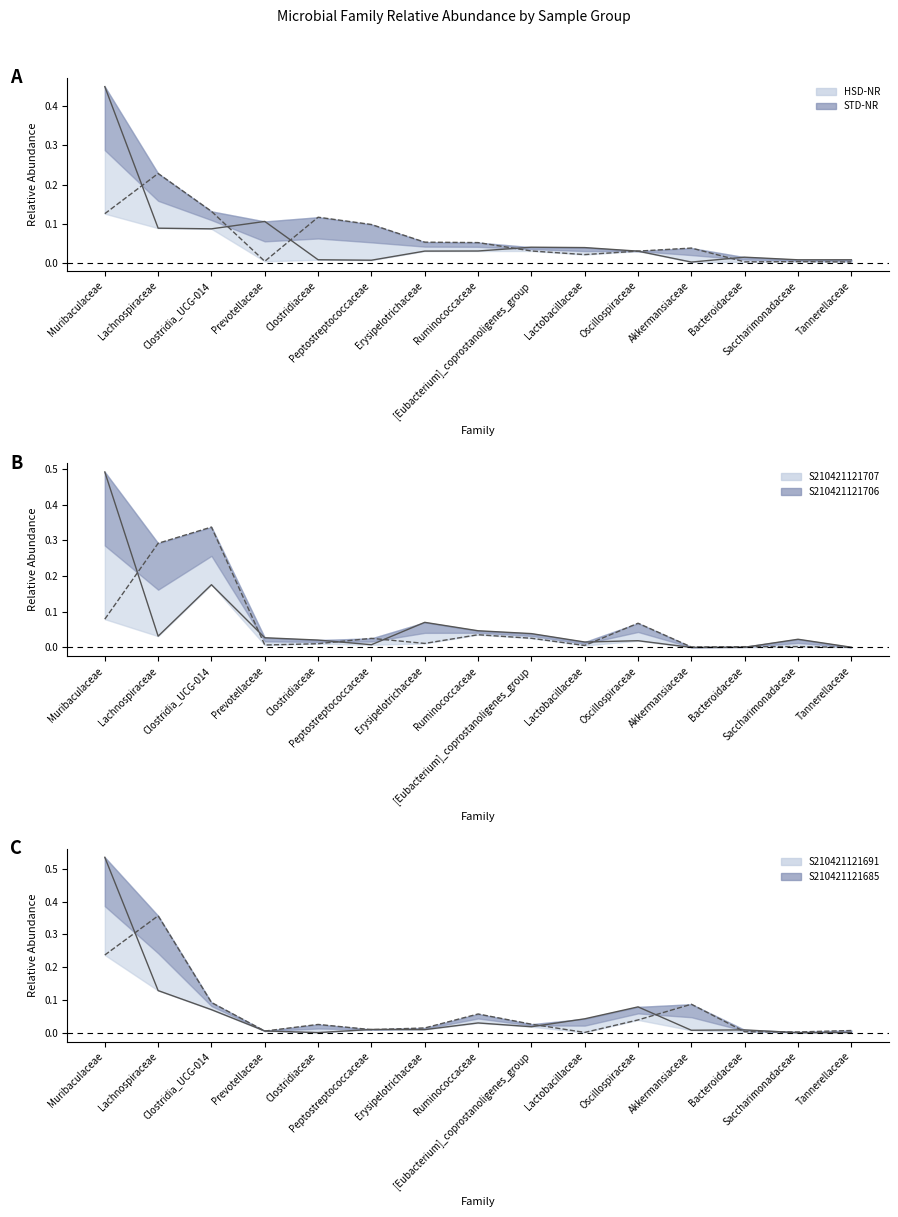

Which series has the largest total across all categories?

S210421121691